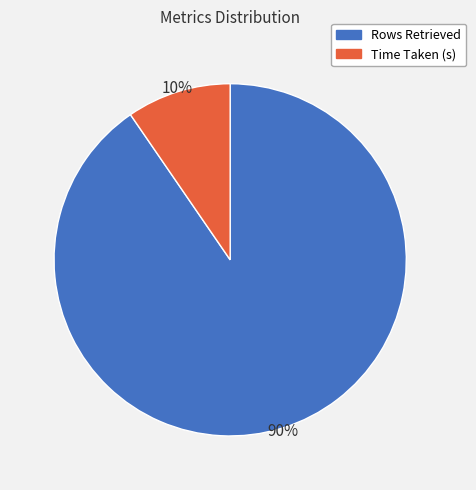

Between Time Taken (s) and Rows Retrieved, which is larger?

Rows Retrieved